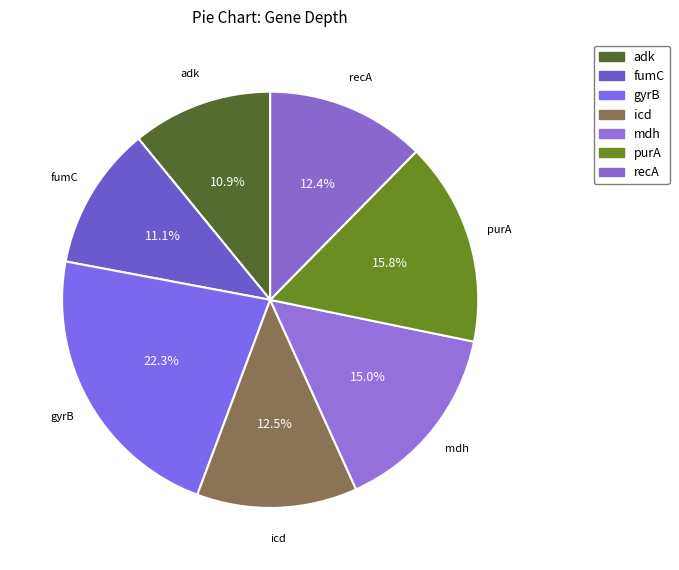

Which has a higher value, fumC or purA?

purA